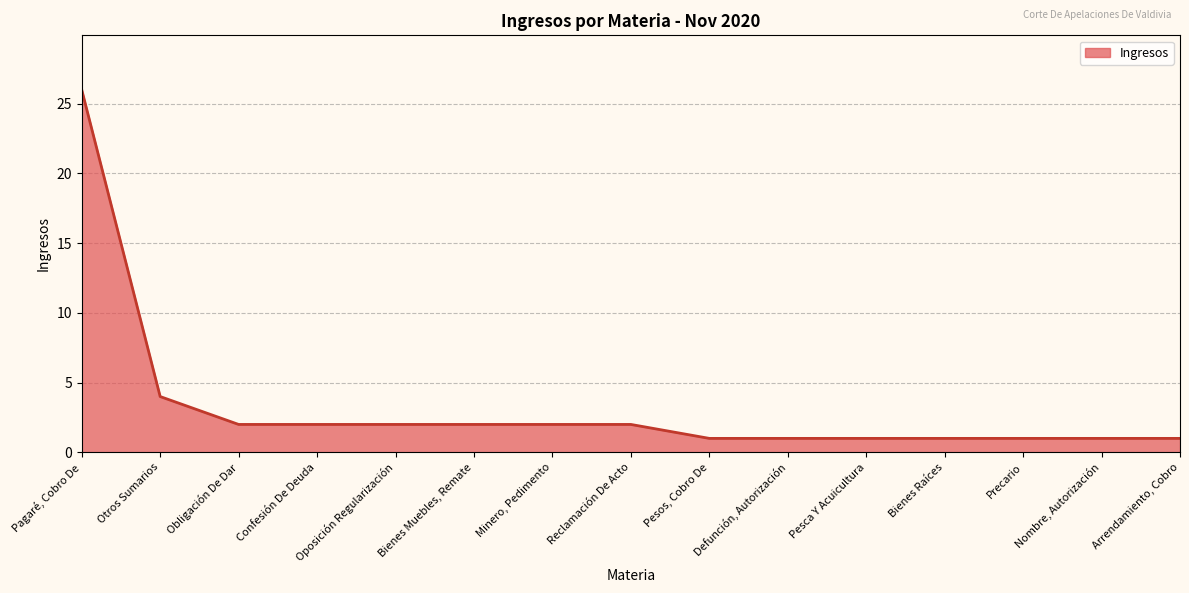

How many lines are shown in the chart?

1